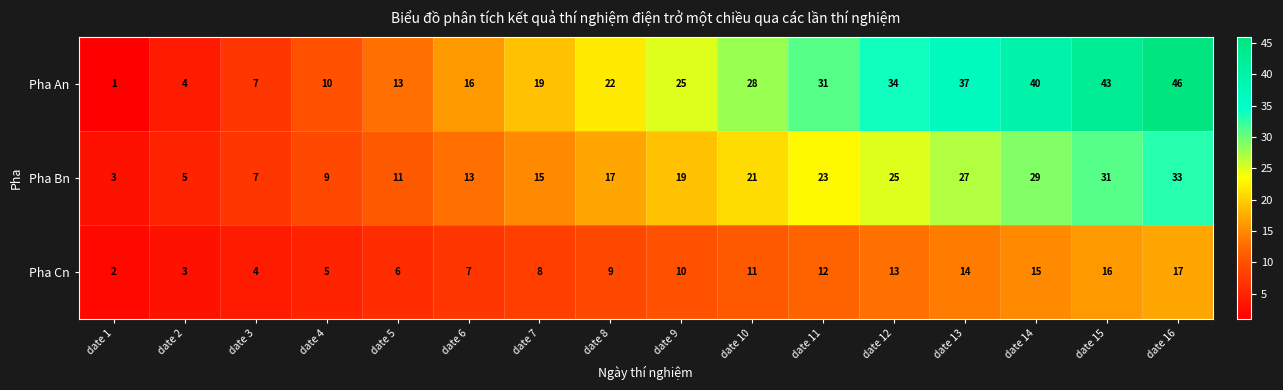

What is the sum of all Pha Bn values?

288